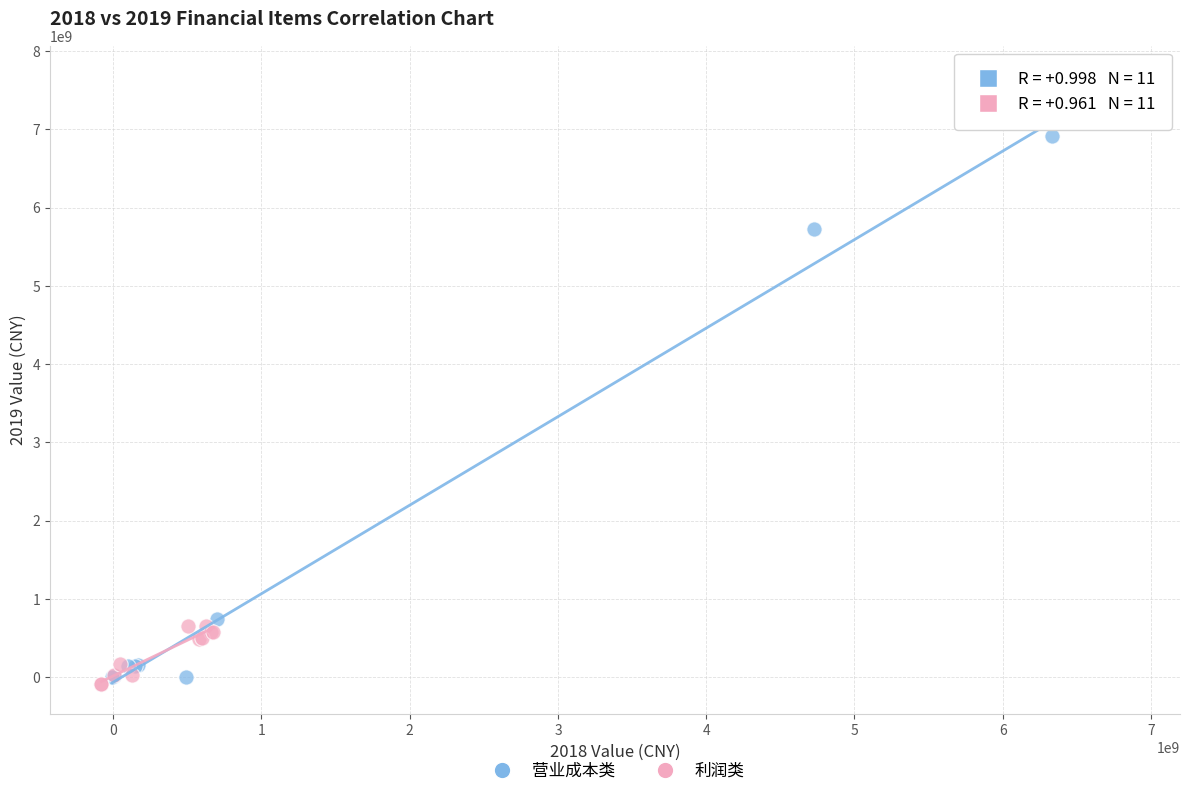

Which series has the widest spread of Y values?

营业成本类